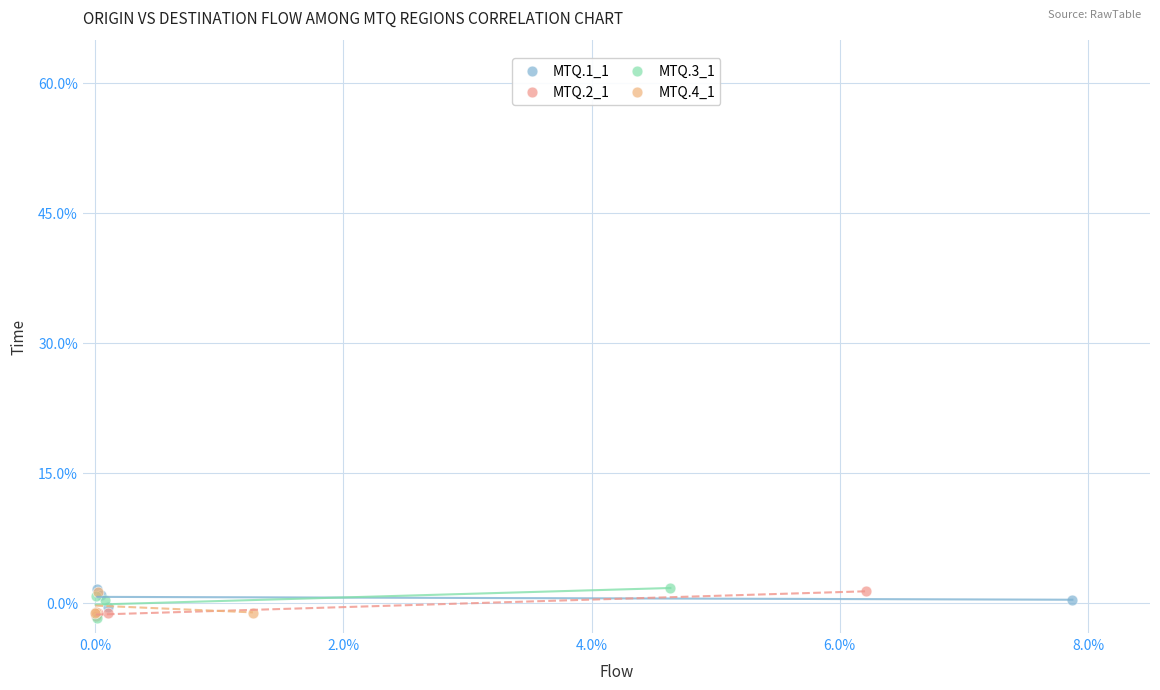

What are all the series names shown in the legend?

MTQ.1_1, MTQ.2_1, MTQ.3_1, MTQ.4_1